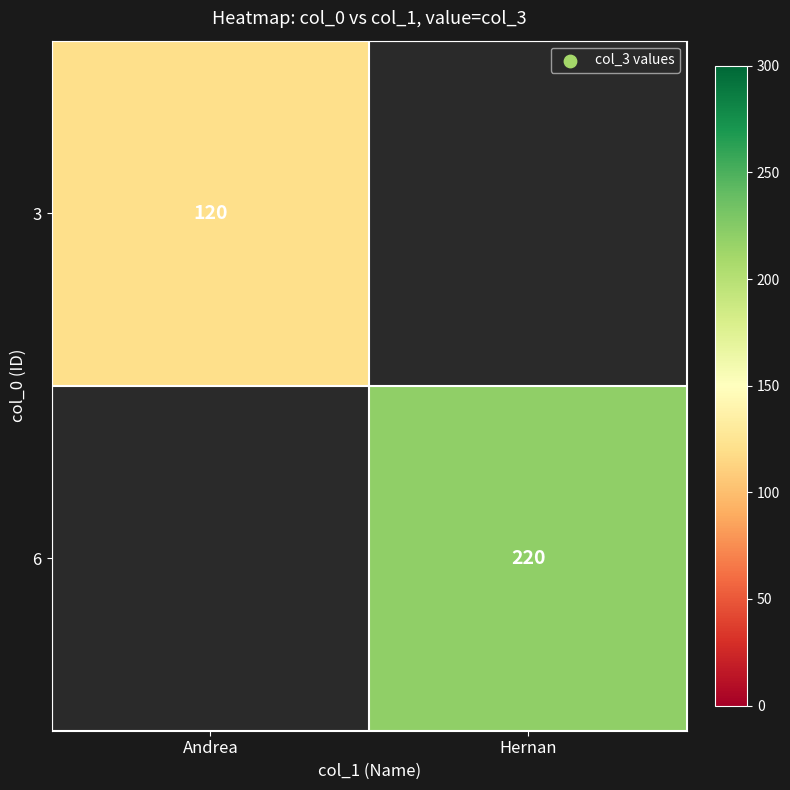

Is the value of 6 at Hernan greater than the value of 3 at Andrea?

Yes